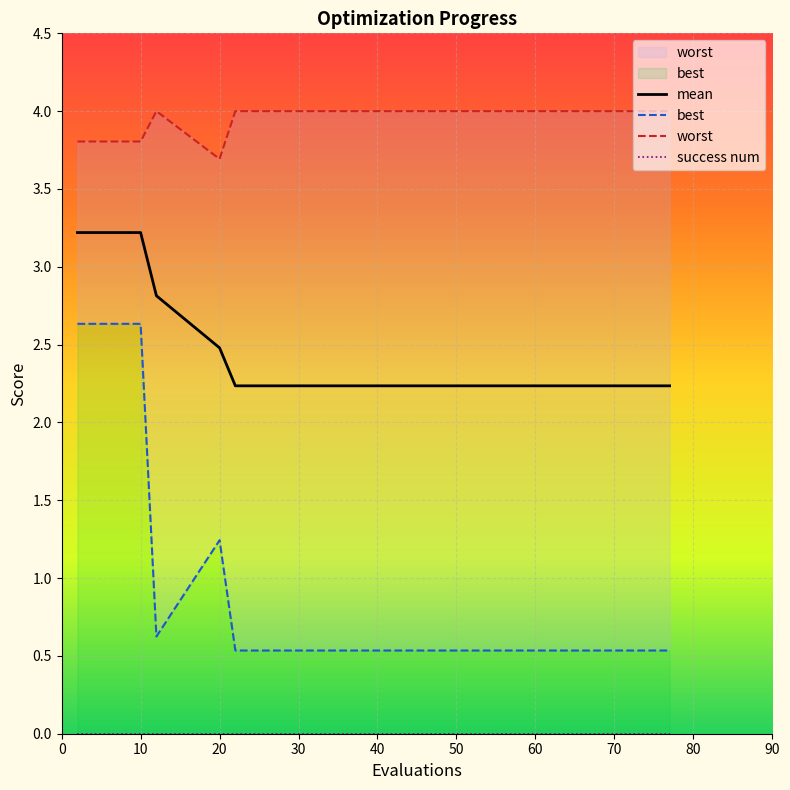

What is the value of the mean point at the 11th from the left?

3.2